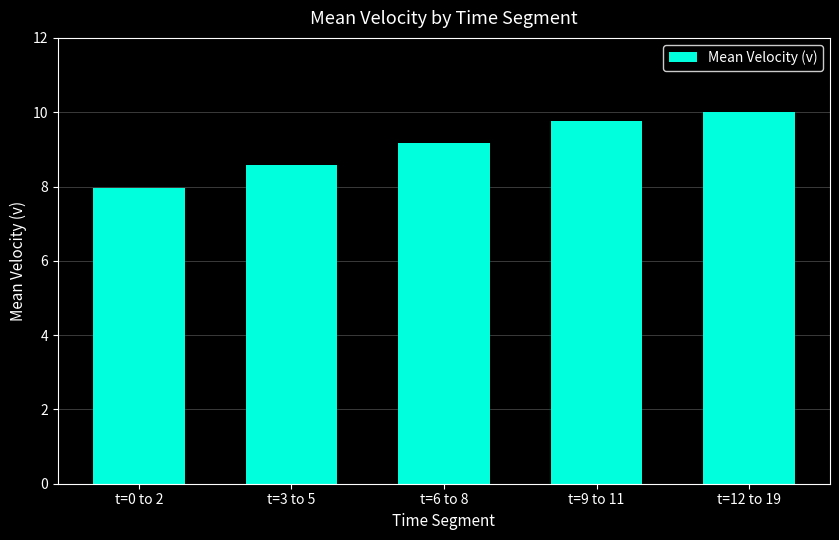

Does the chart contain any negative values?

No